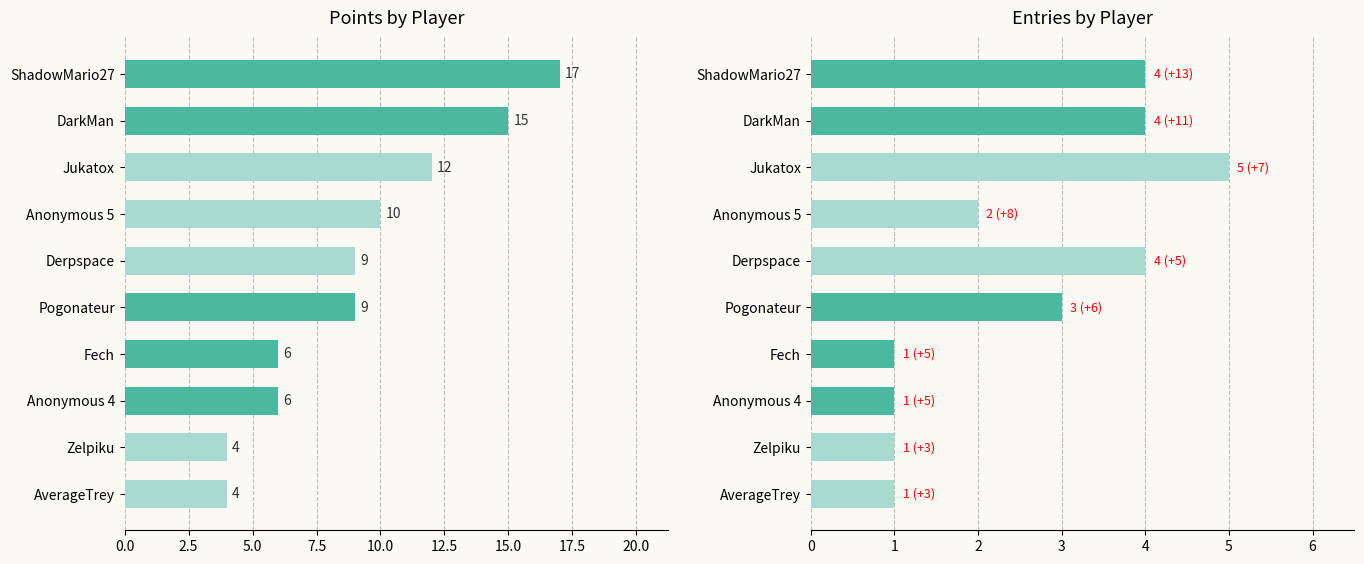

What is the difference between the second highest and second lowest values in the Entries series?

3